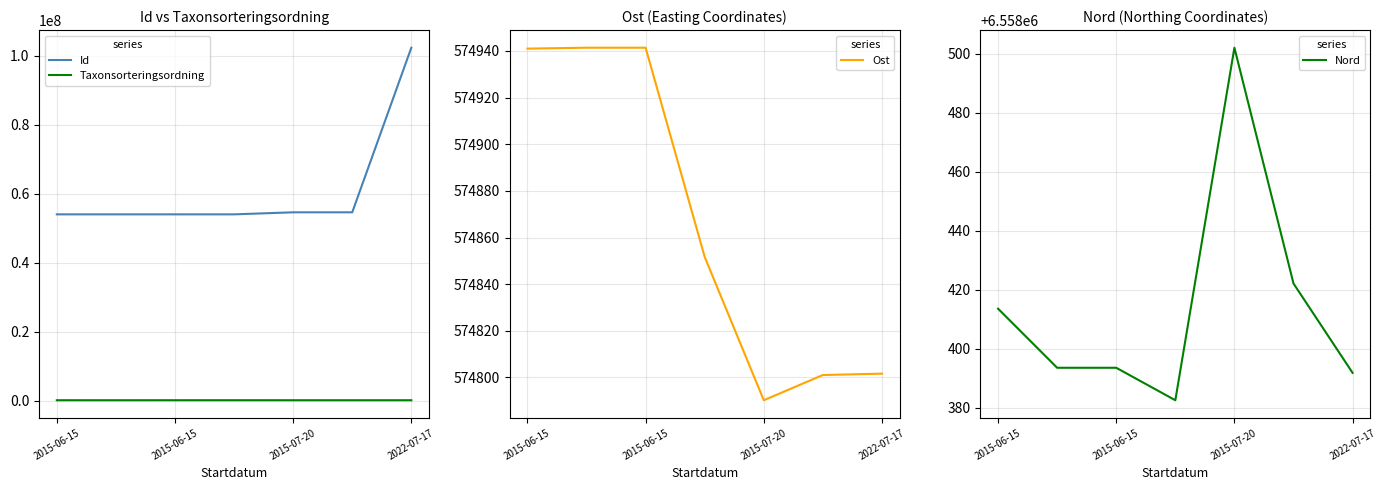

Does the chart have visible grid lines?

Yes